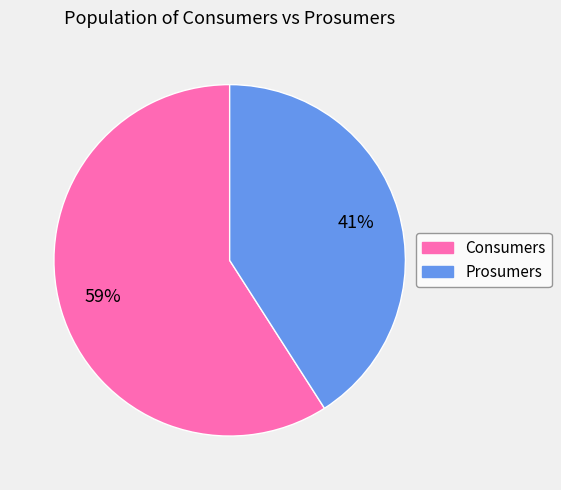

To the nearest percent, what is the difference between the largest and smallest slice percentages?

18%